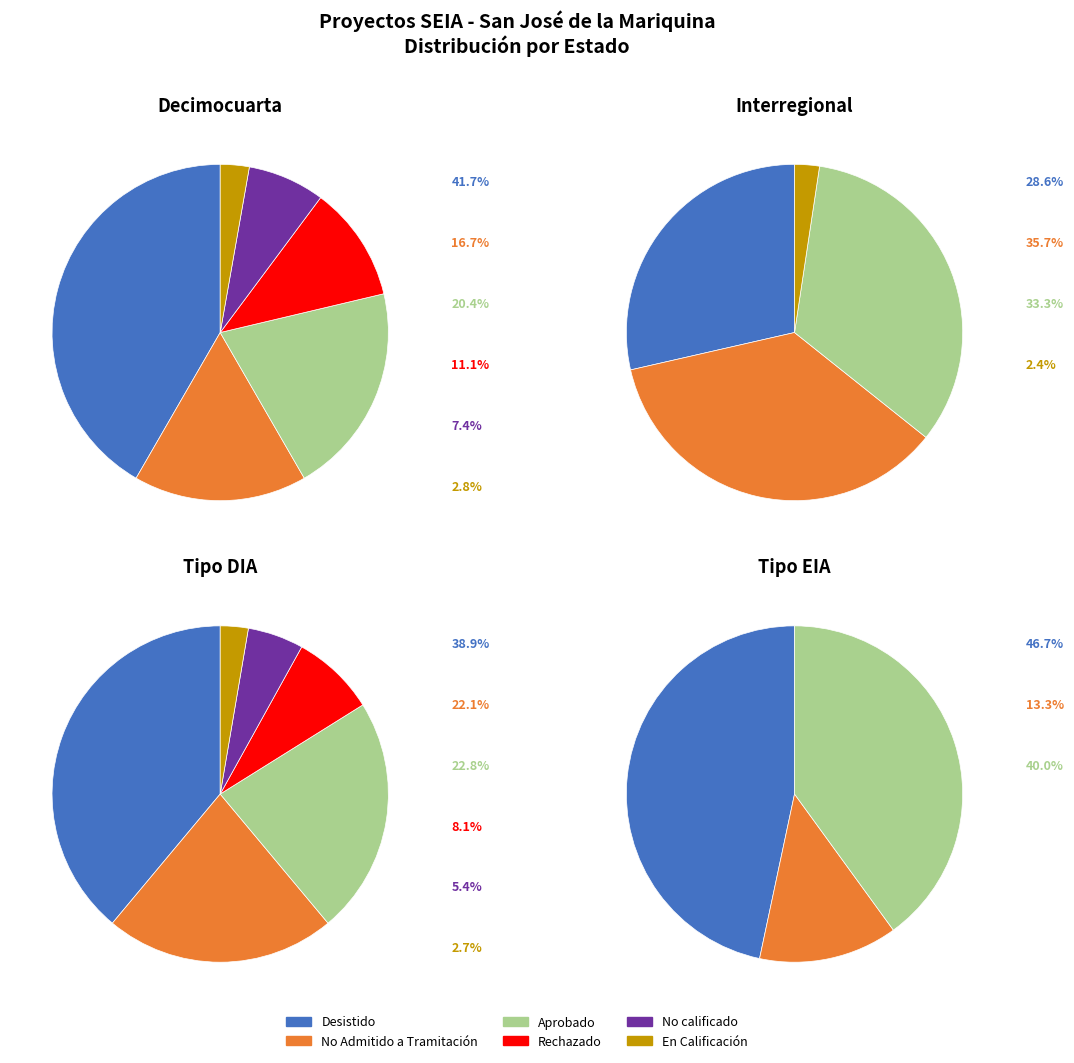

What portion of the pie excludes DIA?

6.1%